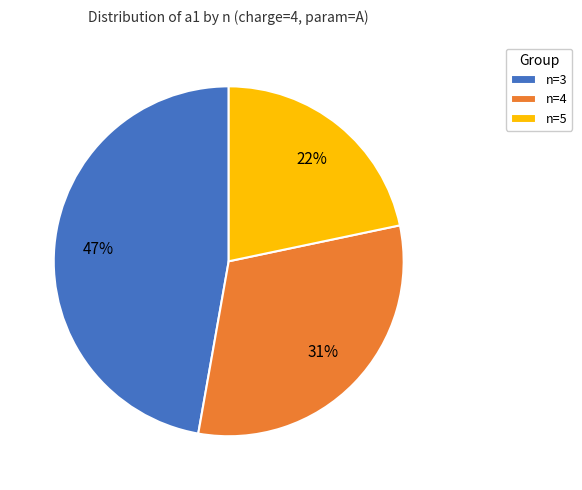

Rank the categories by value from highest to lowest.

n=3, n=4, n=5